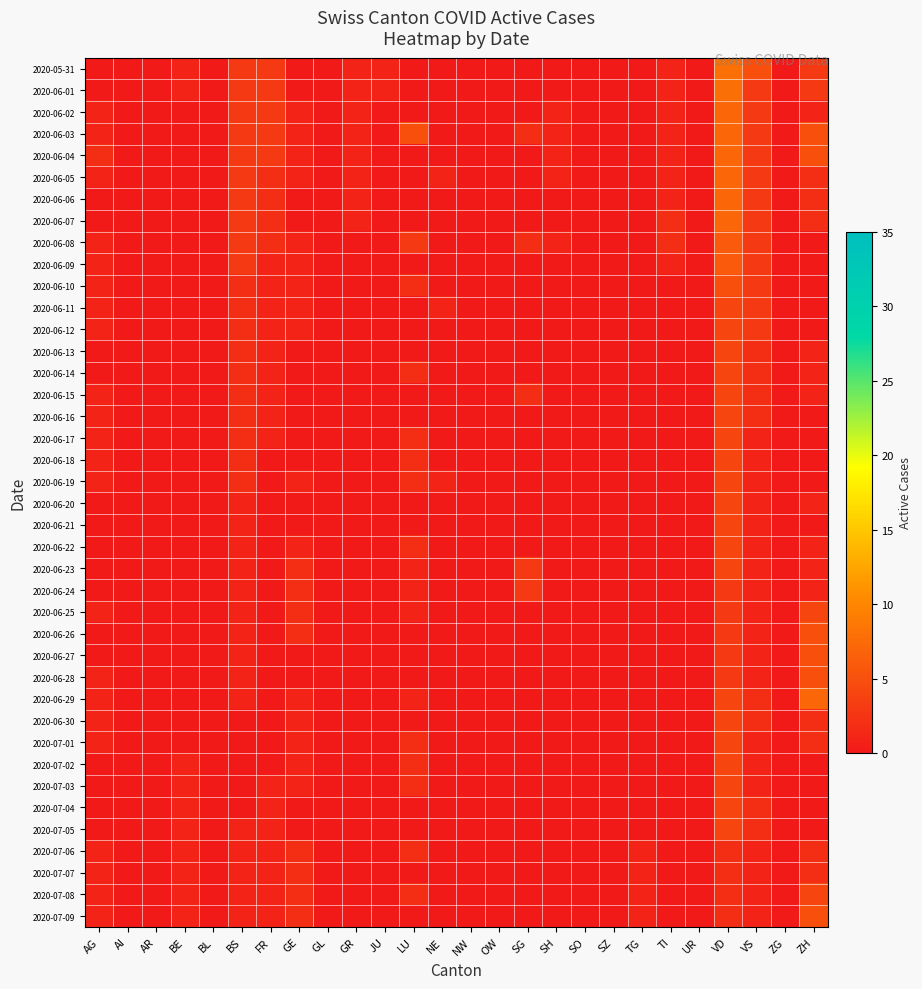

Which series has the largest range (max minus min)?

2020-05-31